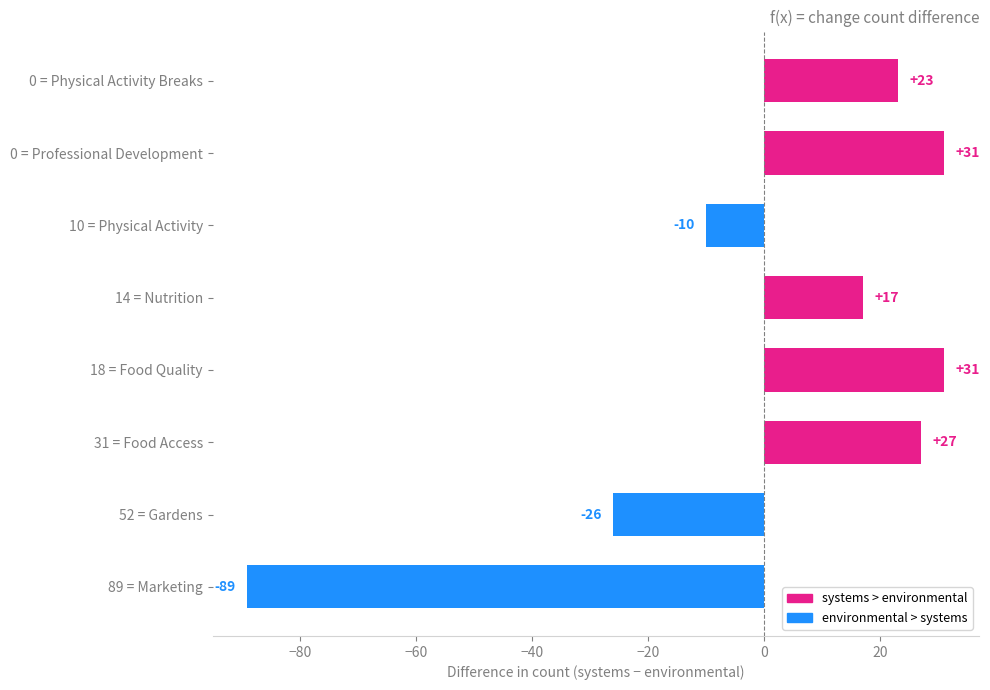

What is the minimum value shown in the chart?

-89